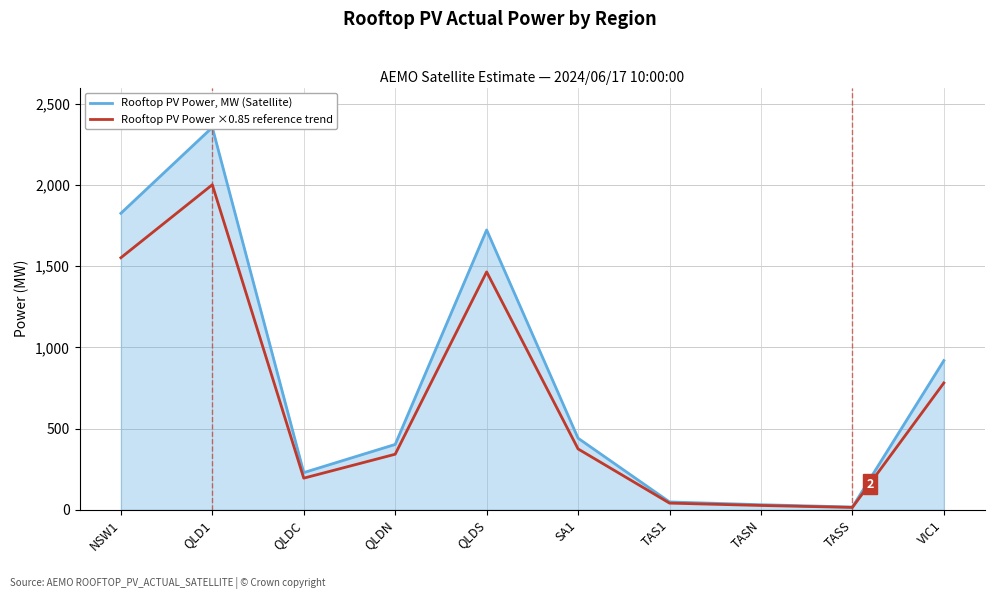

At which label does Rooftop PV Power, MW (Satellite) reach its peak?

QLD1